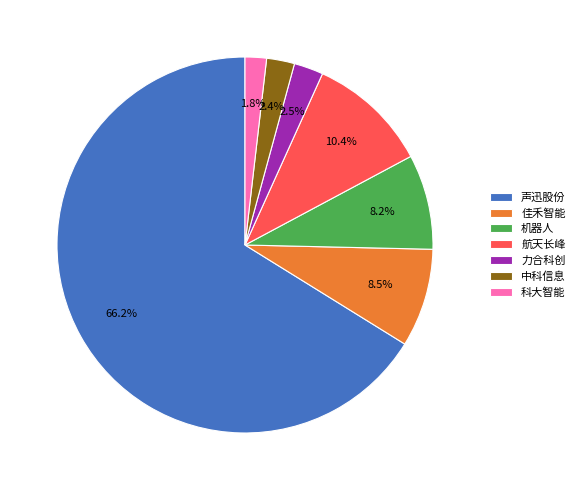

Which category accounts for the majority?

声迅股份